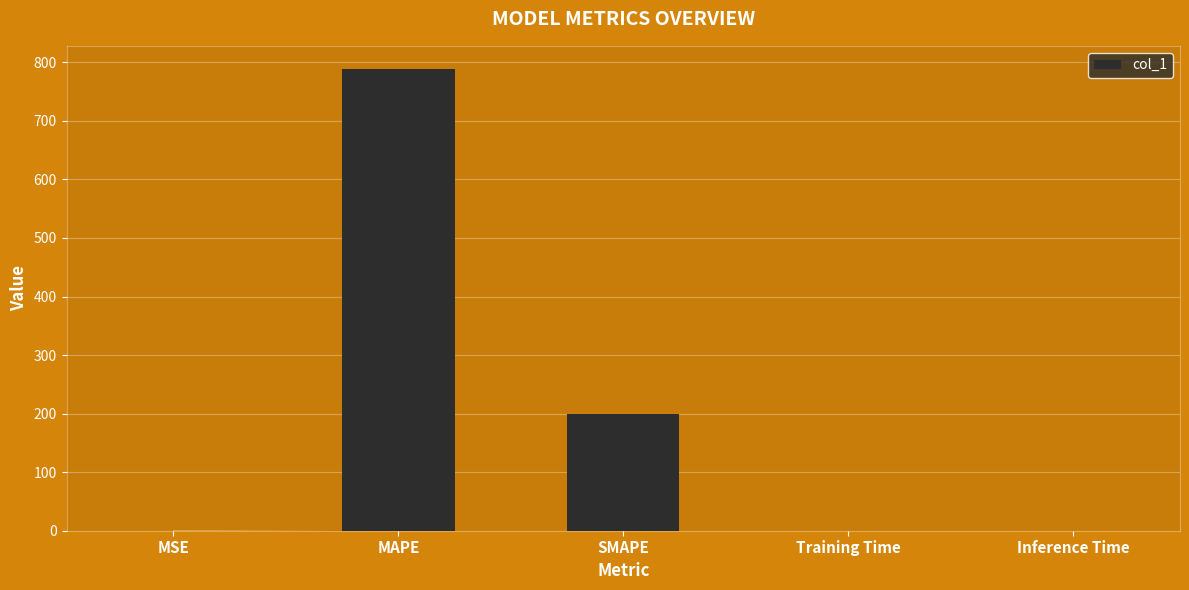

What is the greatest value displayed?

788.7